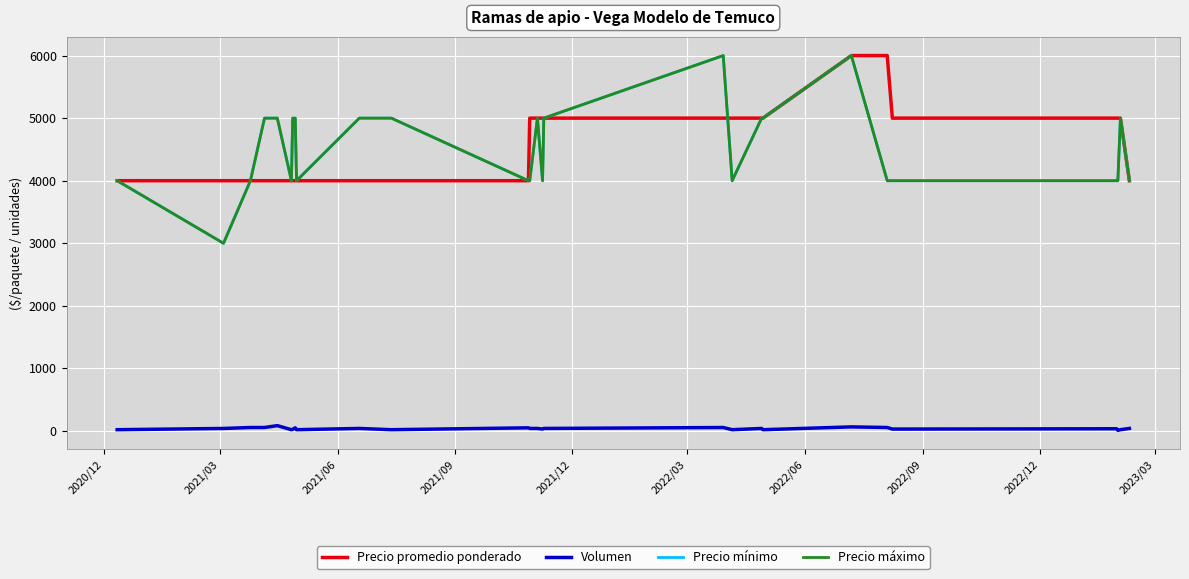

Is this an area chart (filled region under the line)?

No